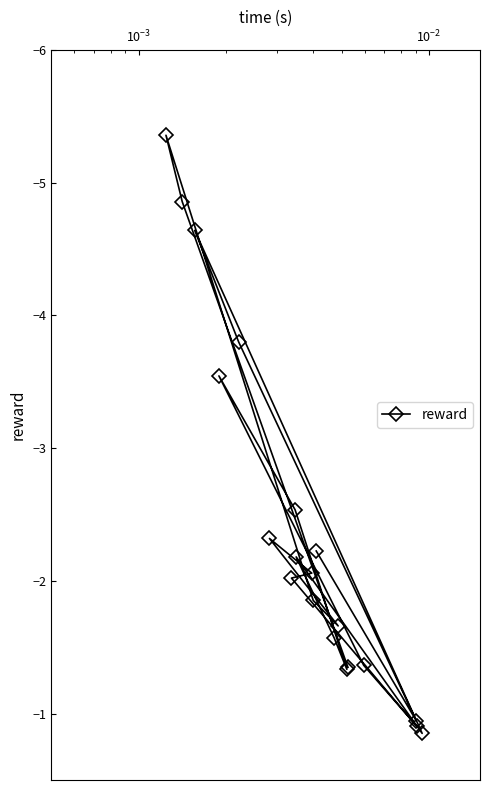

How many lines are shown in the chart?

1